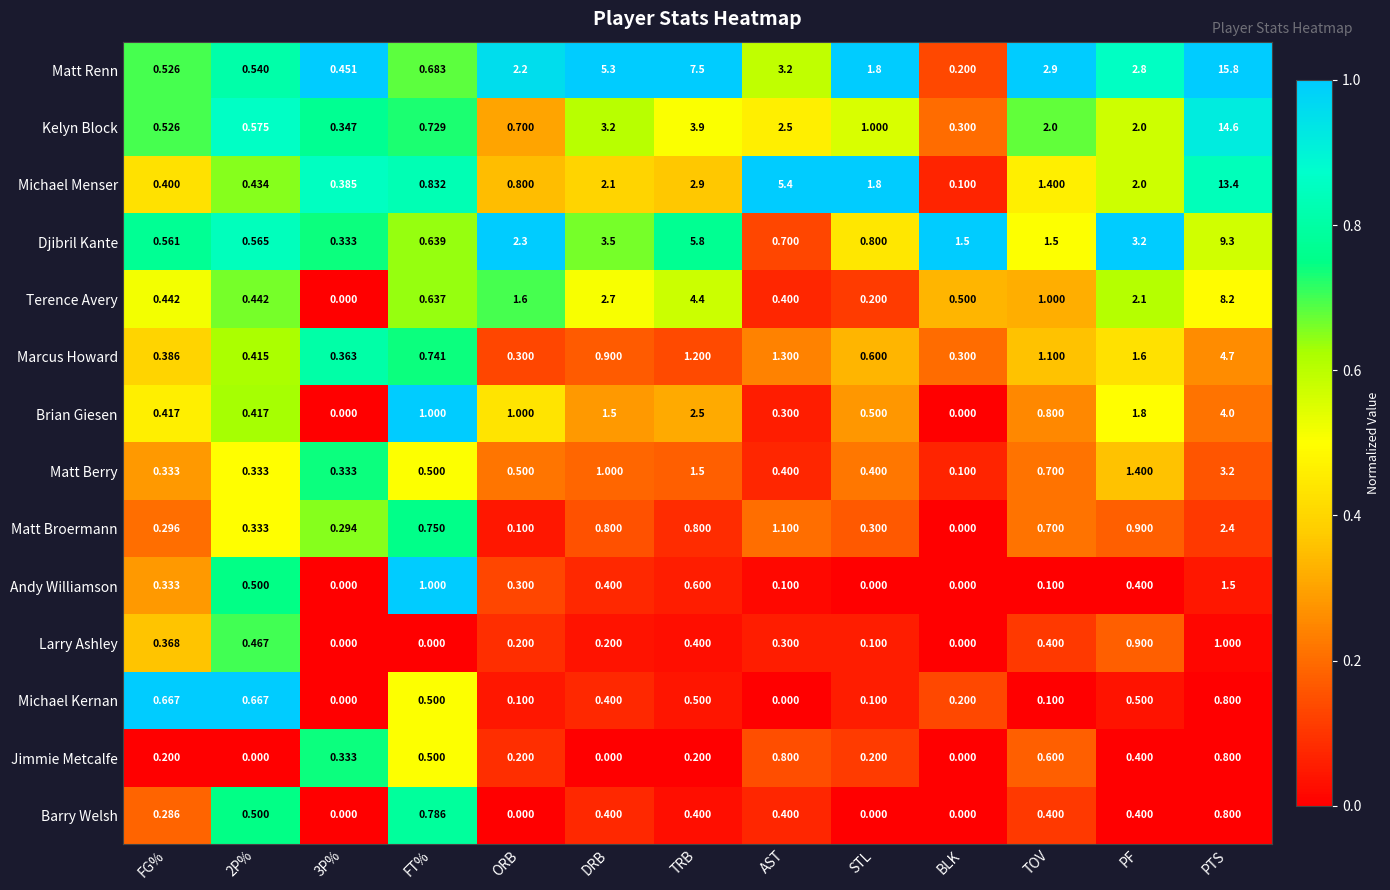

Count the number of categories in the chart.

13